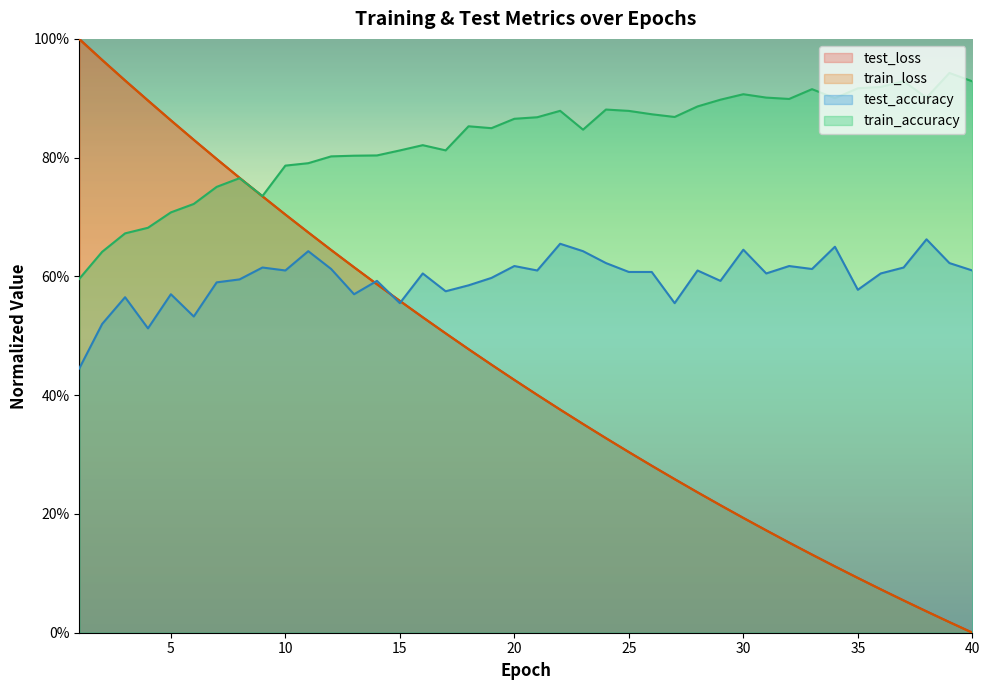

Reading right to left, transcribe all the data shown in this chart.

test_loss: 0.0	0.0	0.0	0.1	0.1	0.1	0.1	0.1	0.2	0.2	0.2	0.2	0.2	0.3	0.3	0.3	0.3	0.4	0.4	0.4	0.4	0.5	0.5	0.5	0.5	0.6	0.6	0.6	0.6	0.7	0.7	0.7	0.8	0.8	0.8	0.9	0.9	0.9	1.0	1.0
train_loss: 0.0	0.0	0.0	0.1	0.1	0.1	0.1	0.1	0.2	0.2	0.2	0.2	0.2	0.3	0.3	0.3	0.3	0.4	0.4	0.4	0.4	0.5	0.5	0.5	0.5	0.6	0.6	0.6	0.6	0.7	0.7	0.7	0.8	0.8	0.8	0.9	0.9	0.9	1.0	1.0
train_accuracy: 0.9	0.9	0.9	0.9	0.9	0.9	0.9	0.9	0.9	0.9	0.9	0.9	0.9	0.9	0.9	0.9	0.9	0.8	0.9	0.9	0.9	0.8	0.9	0.8	0.8	0.8	0.8	0.8	0.8	0.8	0.8	0.7	0.8	0.8	0.7	0.7	0.7	0.7	0.6	0.6
test_accuracy: 0.6	0.6	0.7	0.6	0.6	0.6	0.7	0.6	0.6	0.6	0.6	0.6	0.6	0.6	0.6	0.6	0.6	0.6	0.7	0.6	0.6	0.6	0.6	0.6	0.6	0.6	0.6	0.6	0.6	0.6	0.6	0.6	0.6	0.6	0.5	0.6	0.5	0.6	0.5	0.4